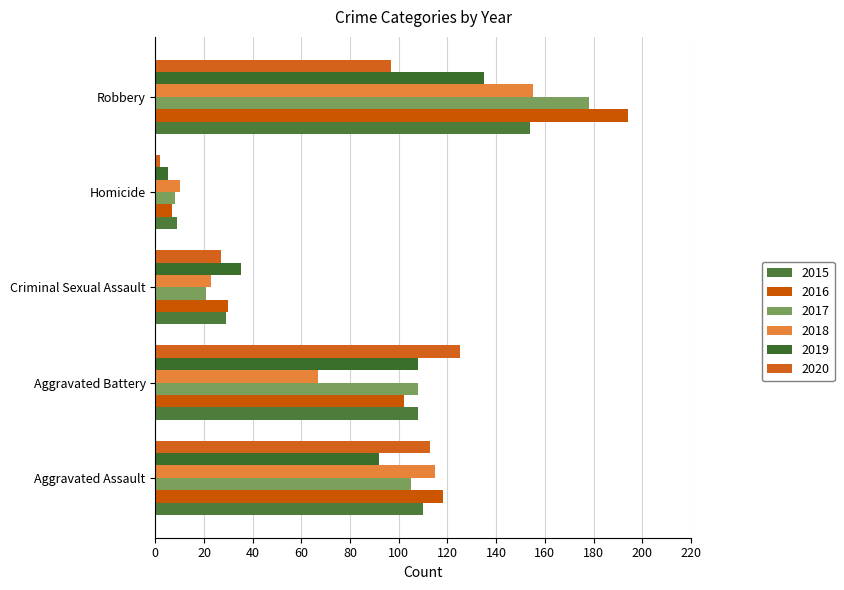

What is the average value of the 2015 series?

82